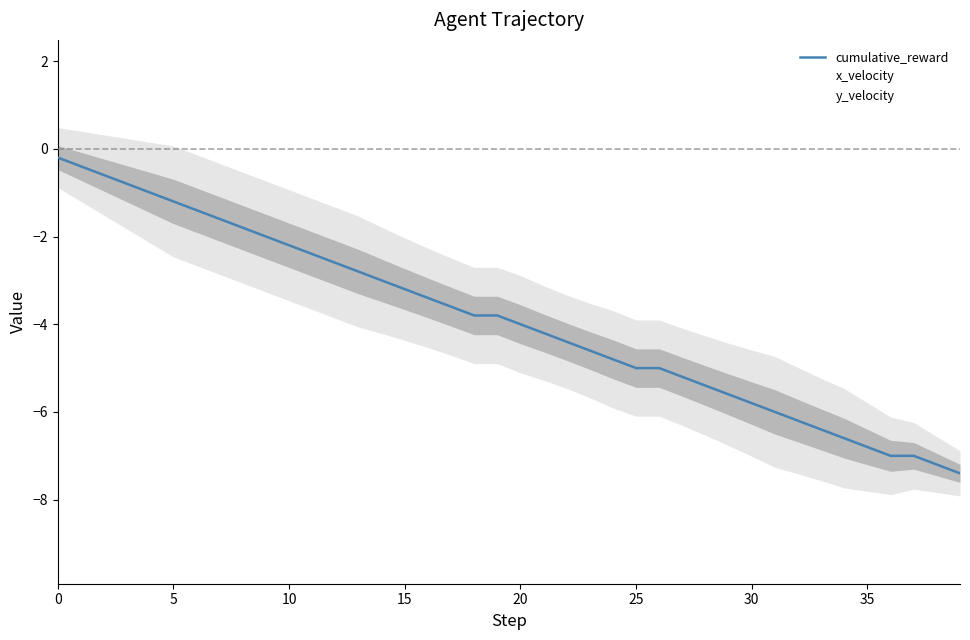

Between 29 and 34, which series saw the biggest shift?

x_velocity